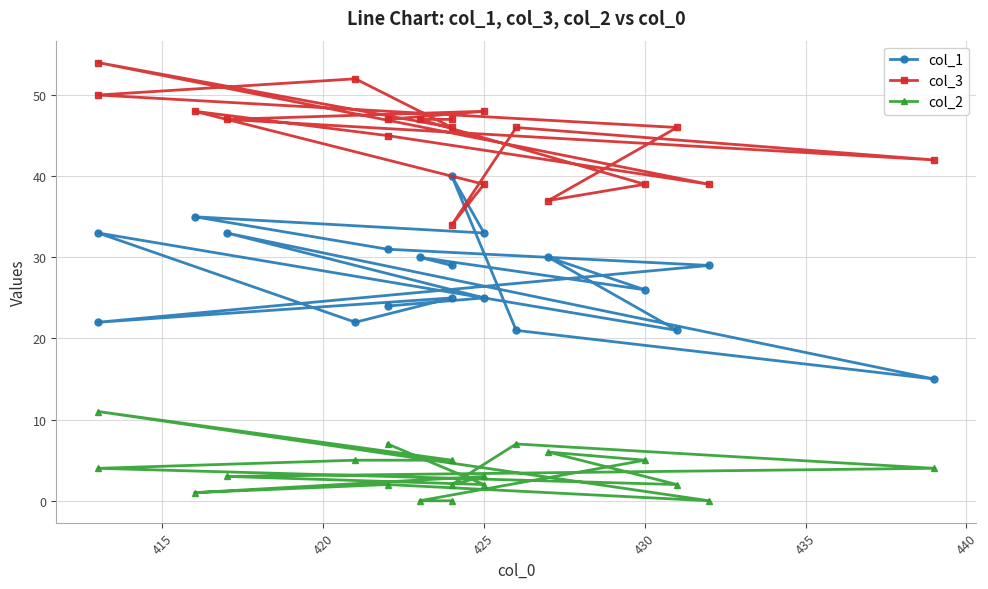

What is the value of the col_2 point at the 1st from the left?

7